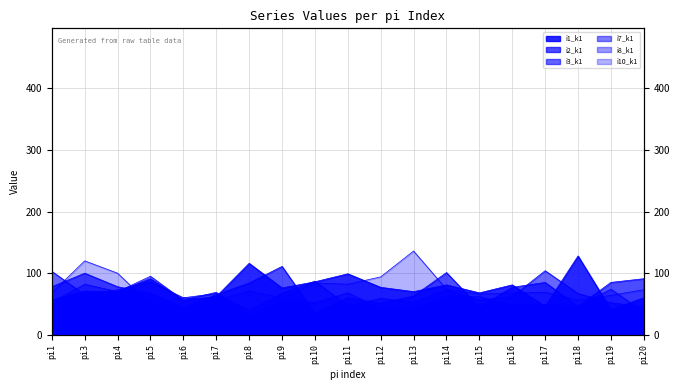

Which series ends up on top after the final intersection of i3_k1 and i7_k1?

i3_k1